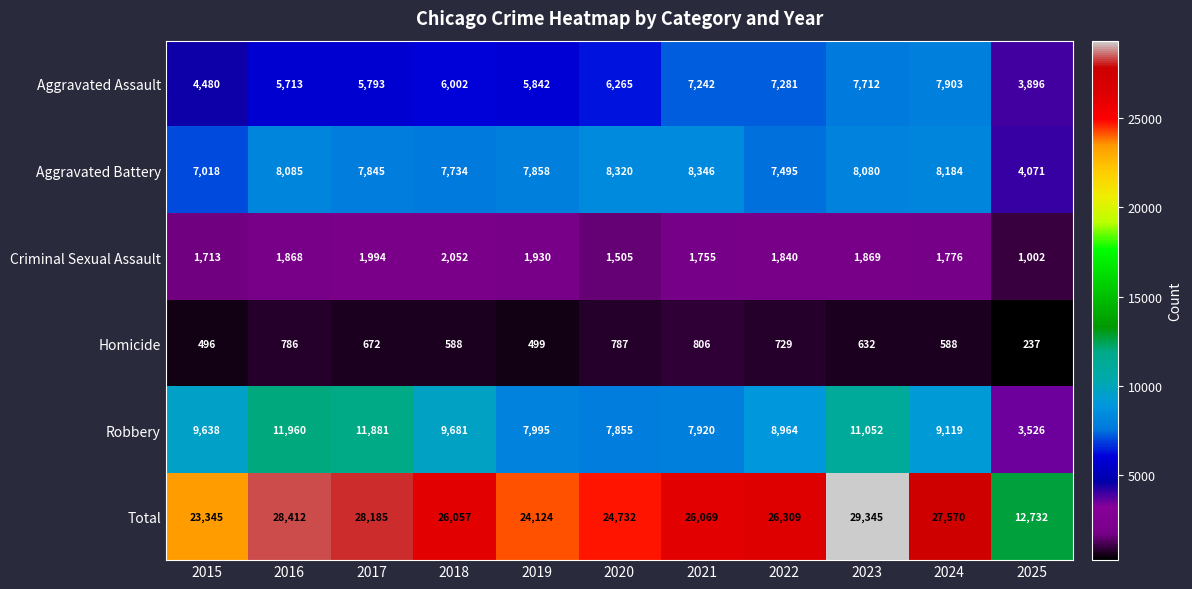

What is the greatest value displayed?

29345